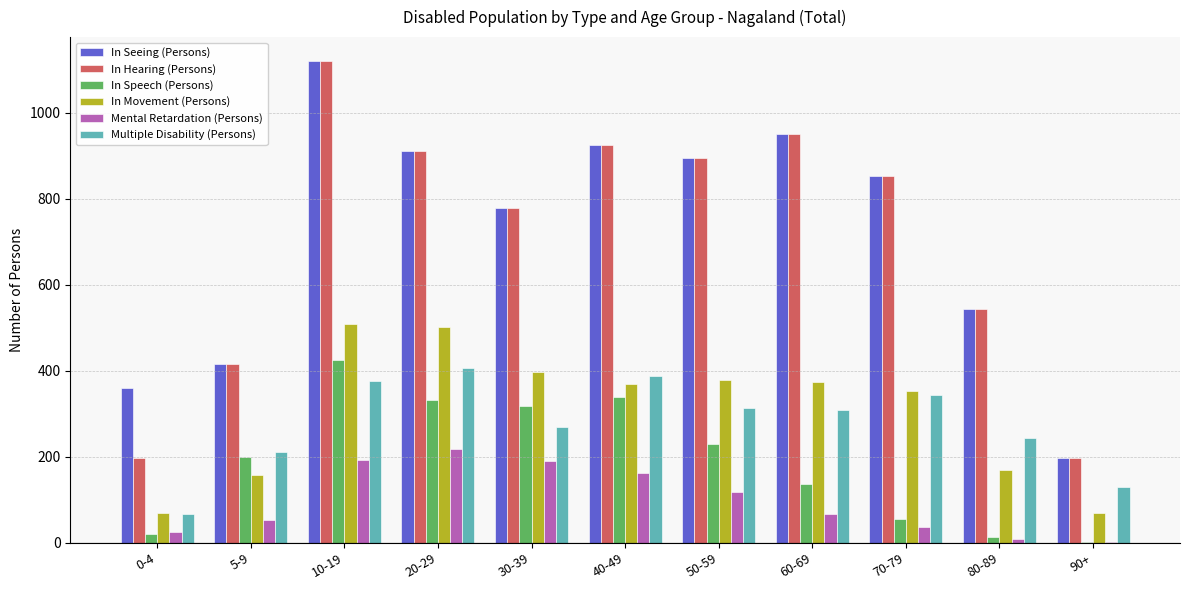

Is the value of In Seeing (Persons) at 0-4 greater than the value of In Movement (Persons) at 10-19?

No